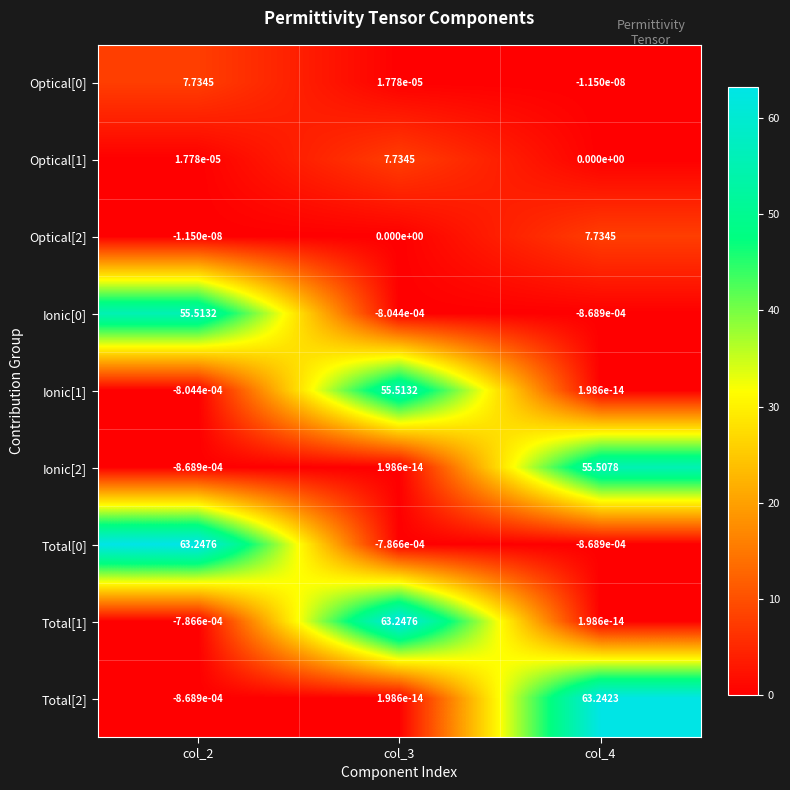

How many values in Ionic[1] are above zero?

2